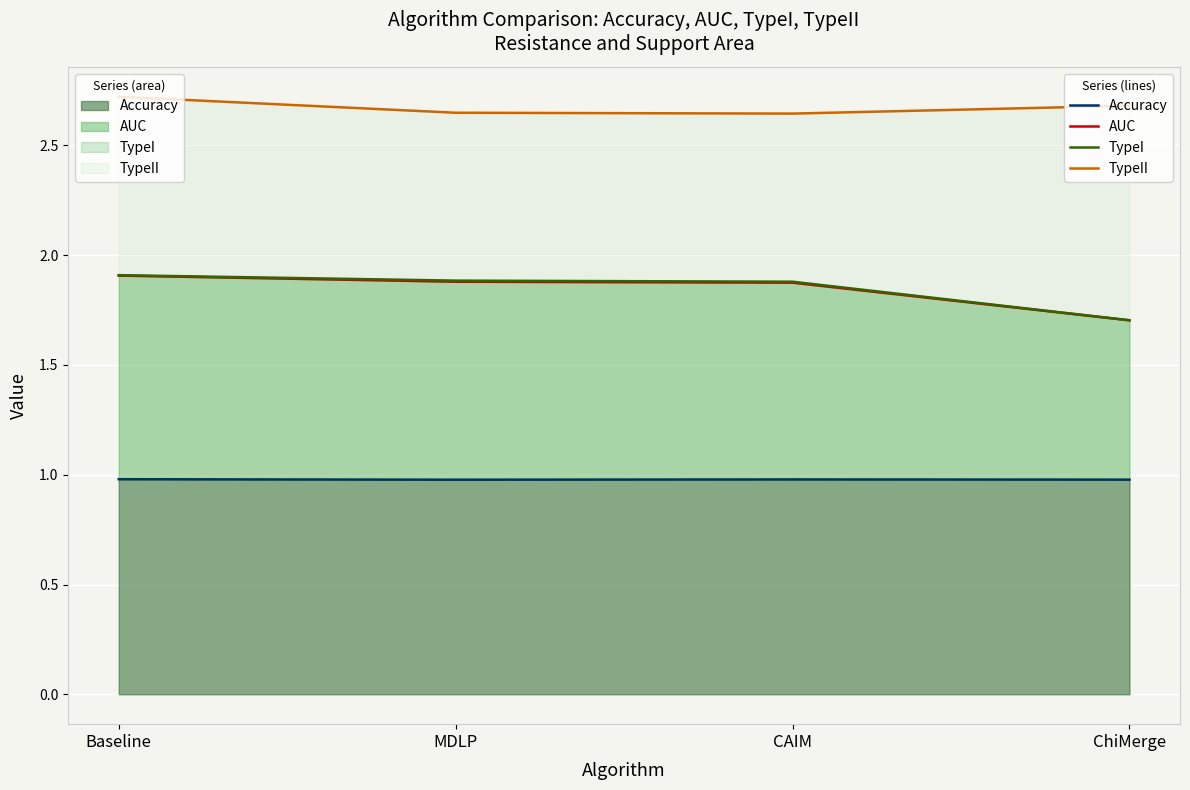

Is the value of Accuracy (line) at ChiMerge greater than the value of AUC (line) at MDLP?

No